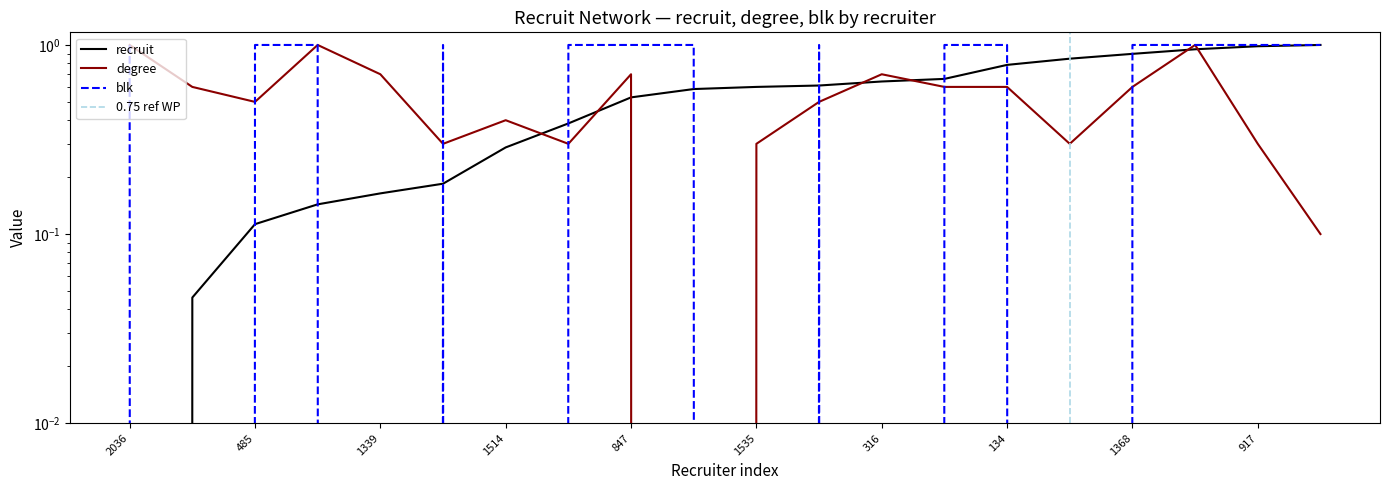

The value of blk at 2036 is 0.5. True or false?

False